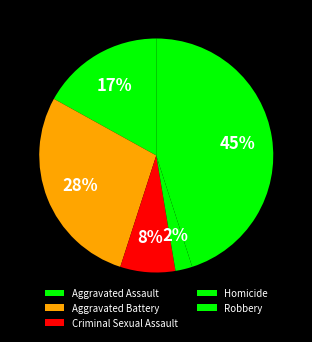

How many segments does this pie chart have?

5